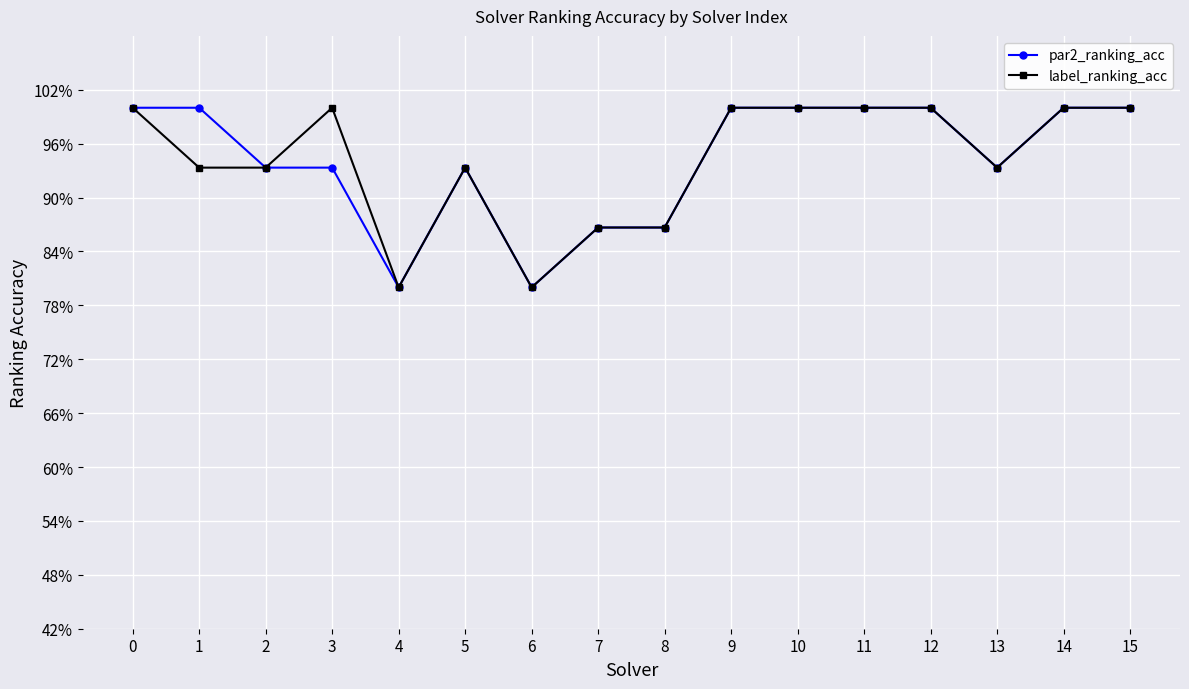

Reading left to right, what are all the values shown in this chart?

par2_ranking_acc: 0=1.0	1=1.0	2=0.9	3=0.9	4=0.8	5=0.9	6=0.8	7=0.9	8=0.9	9=1.0	10=1.0	11=1.0	12=1.0	13=0.9	14=1.0	15=1.0
label_ranking_acc: 0=1.0	1=0.9	2=0.9	3=1.0	4=0.8	5=0.9	6=0.8	7=0.9	8=0.9	9=1.0	10=1.0	11=1.0	12=1.0	13=0.9	14=1.0	15=1.0